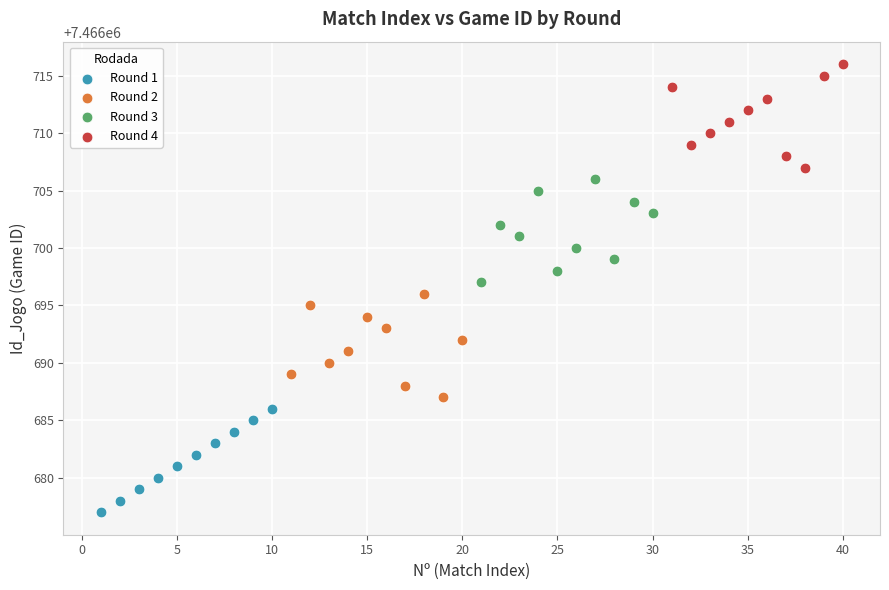

Which series reaches the maximum Y coordinate?

Round 4